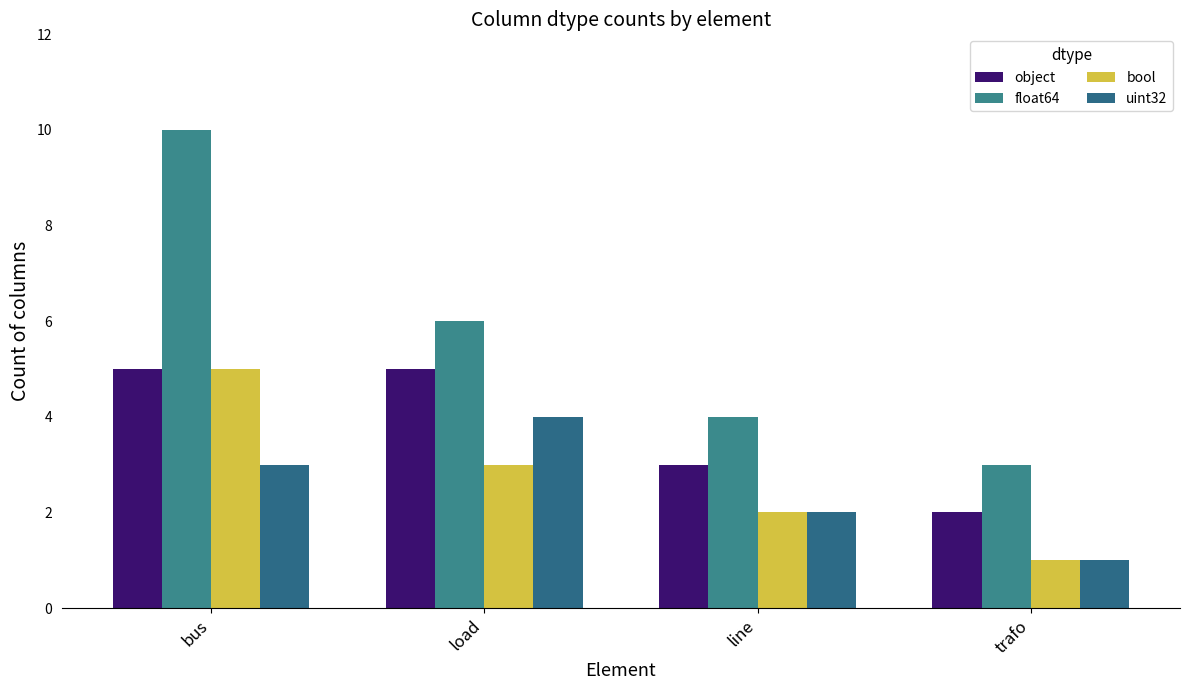

Between line and trafo, which series saw the biggest shift?

object